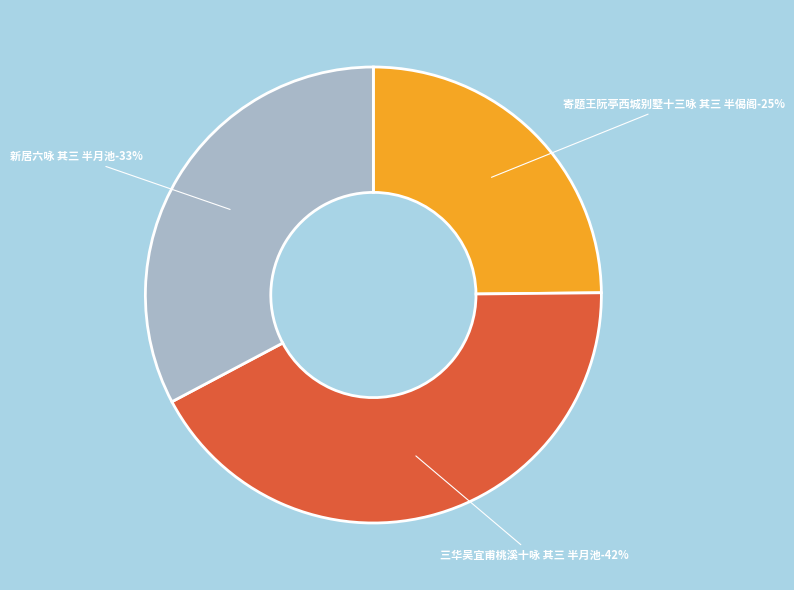

To the nearest percent, what is the combined percentage of 三华吴宜甫桃溪十咏 其三 半月池 and 寄题王阮亭西城别墅十三咏 其三 半偈阁?

67%